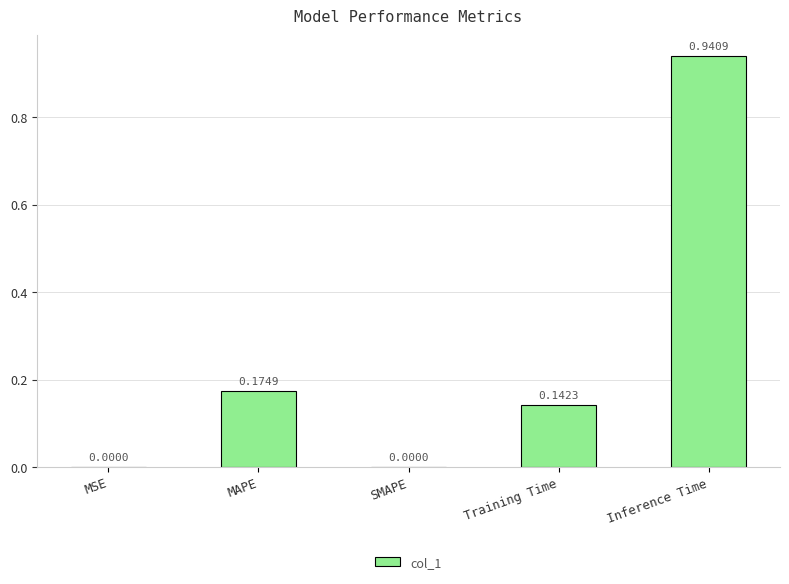

What is the sum of the values at Inference Time and MAPE?

1.1